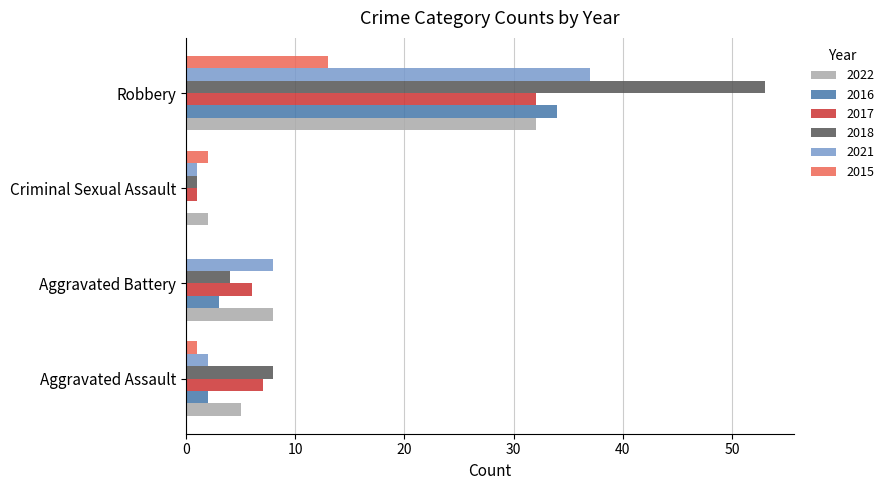

The 2017 series shows 6 at Aggravated Battery. True or false?

True